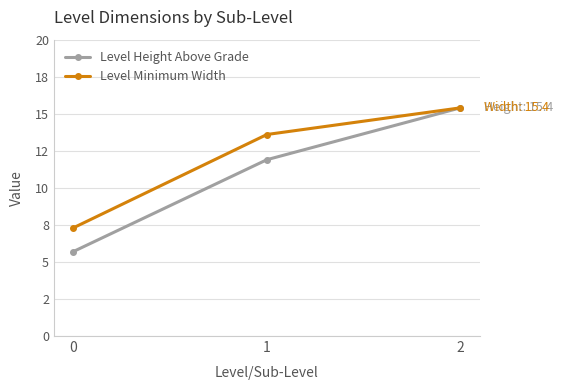

Where does the Level Minimum Width series first go above 13?

1